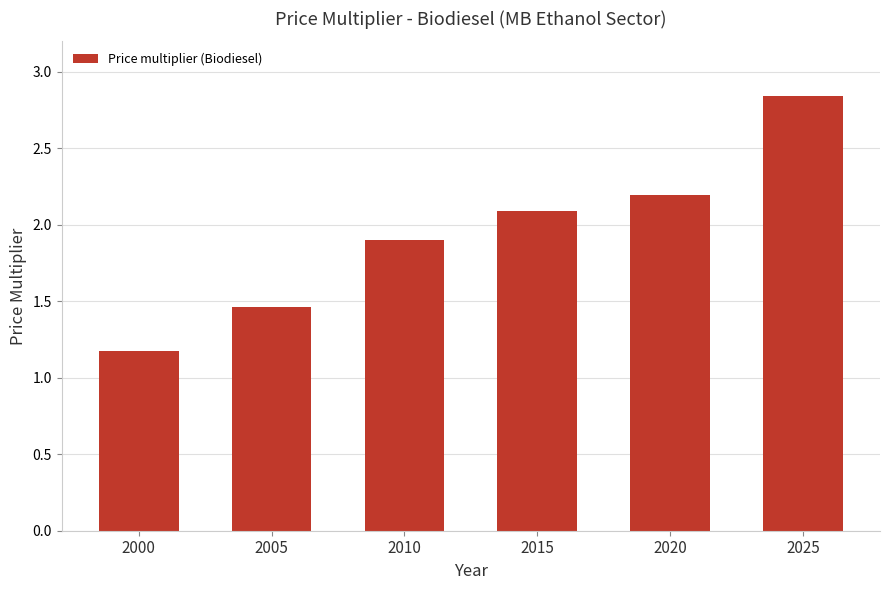

What is the ratio of the value at 2025 to the value at 2000?

2.4